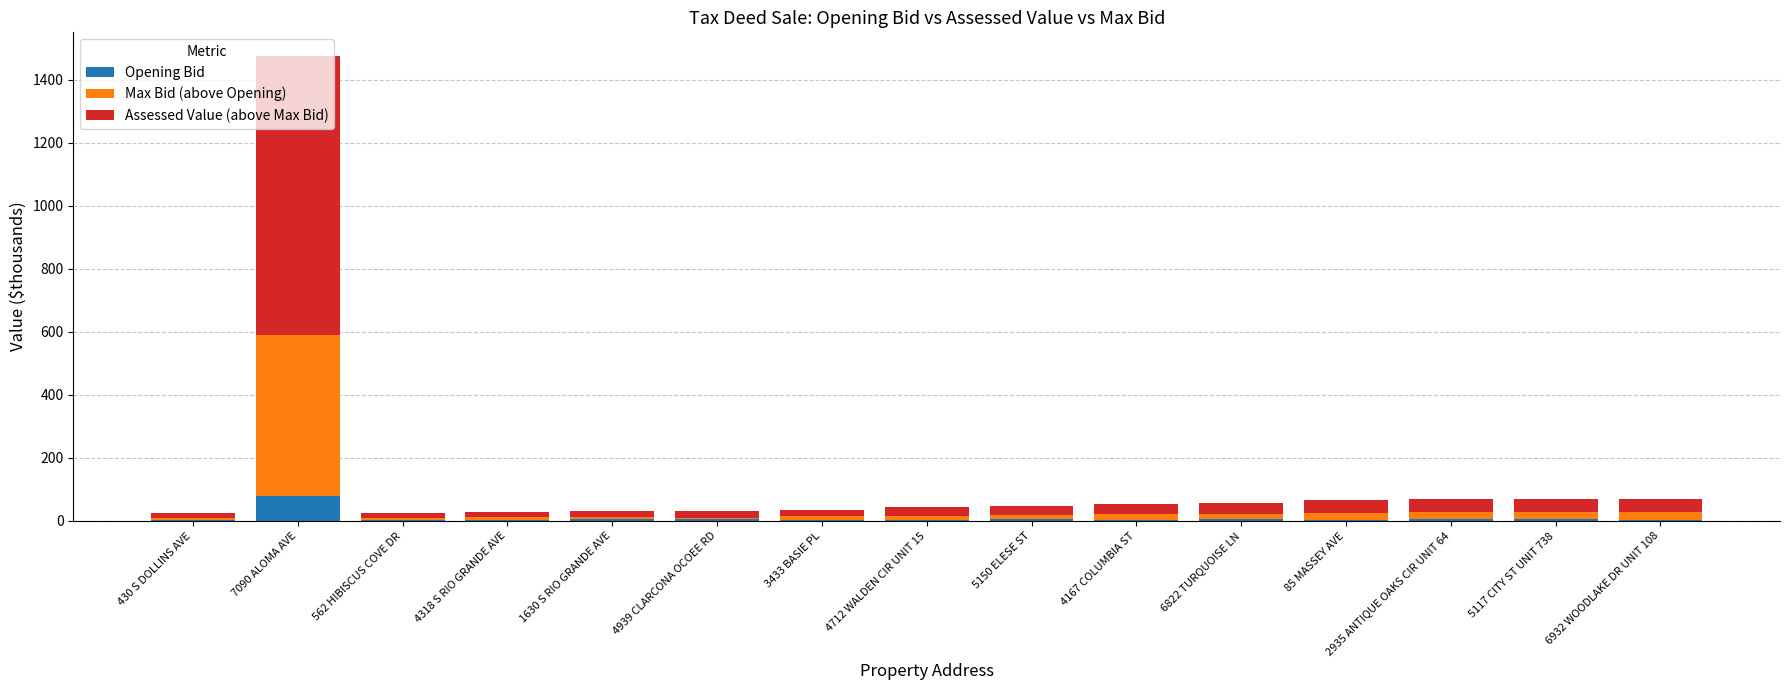

What is the maximum value for Opening Bid?

78.9